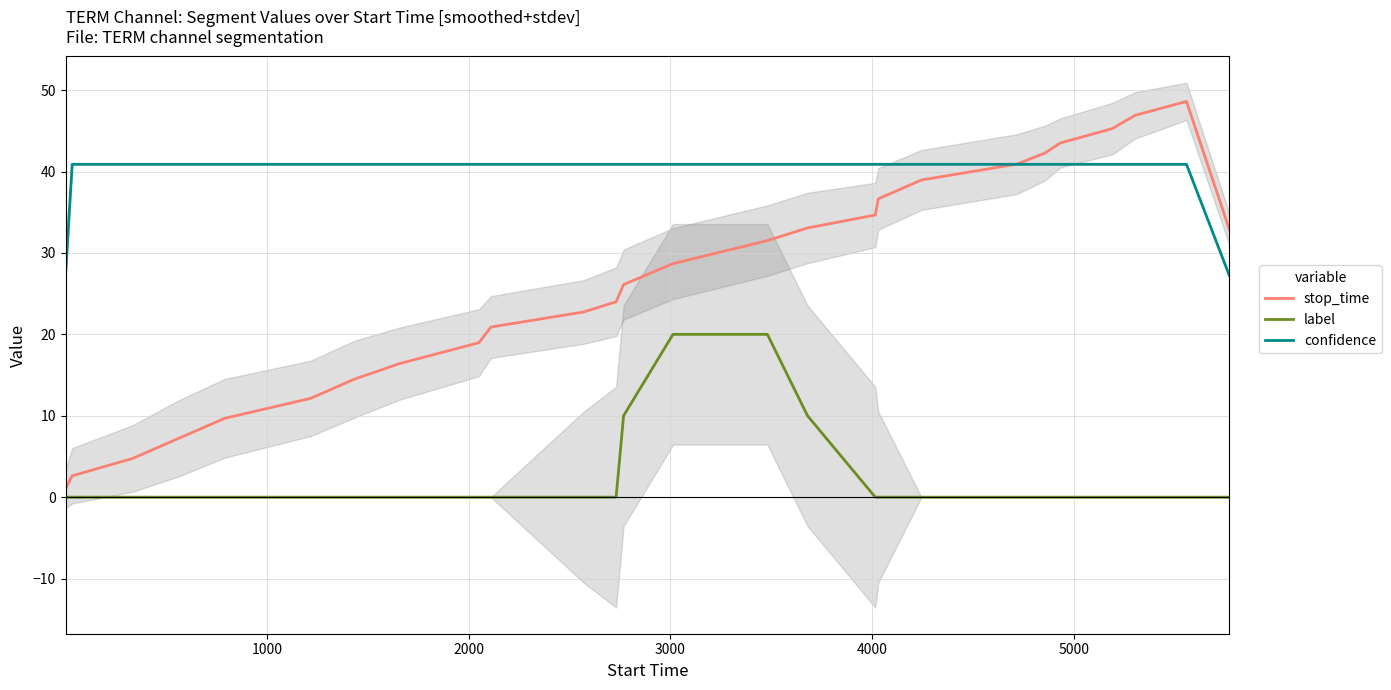

What is the difference between the second highest and second lowest values in the label series?

20.0